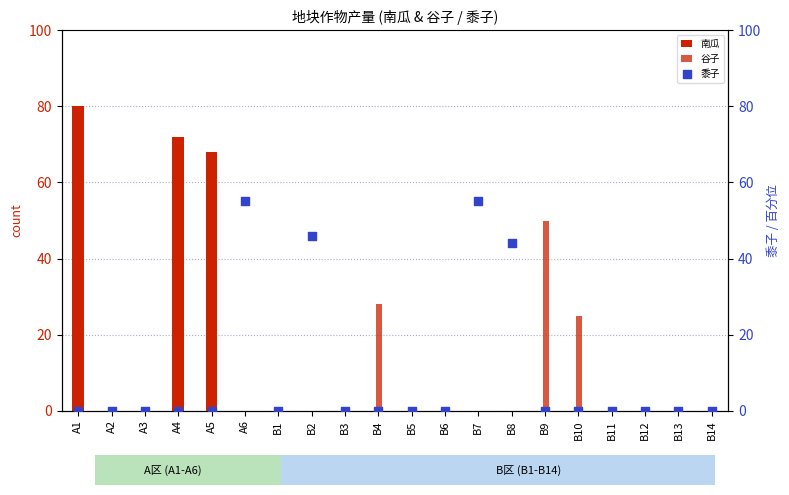

At which category is the sum across all series the highest?

A1